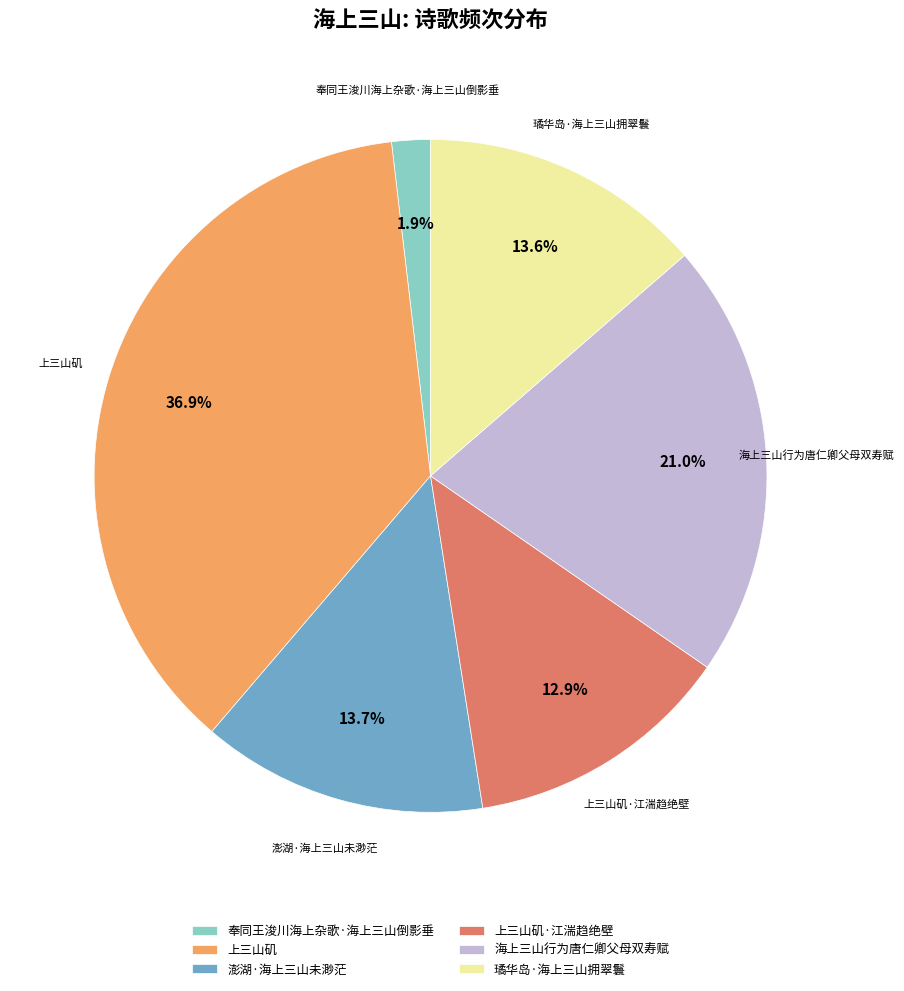

To the nearest percent, what percentage of the pie is 上三山矶?

37%